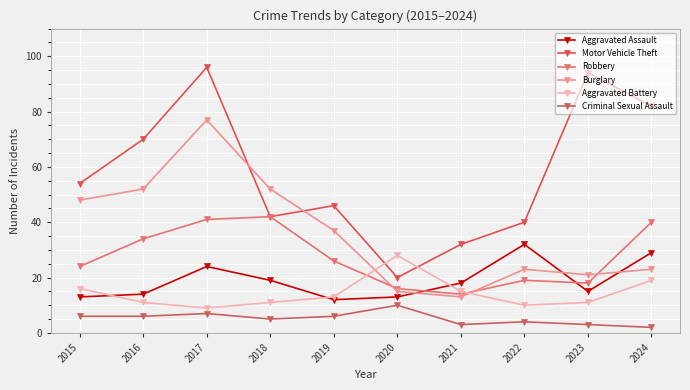

Reading right to left, extract all data points from this chart.

Aggravated Assault: 2024=29	2023=15	2022=32	2021=18	2020=13	2019=12	2018=19	2017=24	2016=14	2015=13
Motor Vehicle Theft: 2024=82	2023=94	2022=40	2021=32	2020=20	2019=46	2018=42	2017=96	2016=70	2015=54
Robbery: 2024=40	2023=18	2022=19	2021=14	2020=16	2019=26	2018=42	2017=41	2016=34	2015=24
Burglary: 2024=23	2023=21	2022=23	2021=13	2020=15	2019=37	2018=52	2017=77	2016=52	2015=48
Aggravated Battery: 2024=19	2023=11	2022=10	2021=15	2020=28	2019=13	2018=11	2017=9	2016=11	2015=16
Criminal Sexual Assault: 2024=2	2023=3	2022=4	2021=3	2020=10	2019=6	2018=5	2017=7	2016=6	2015=6